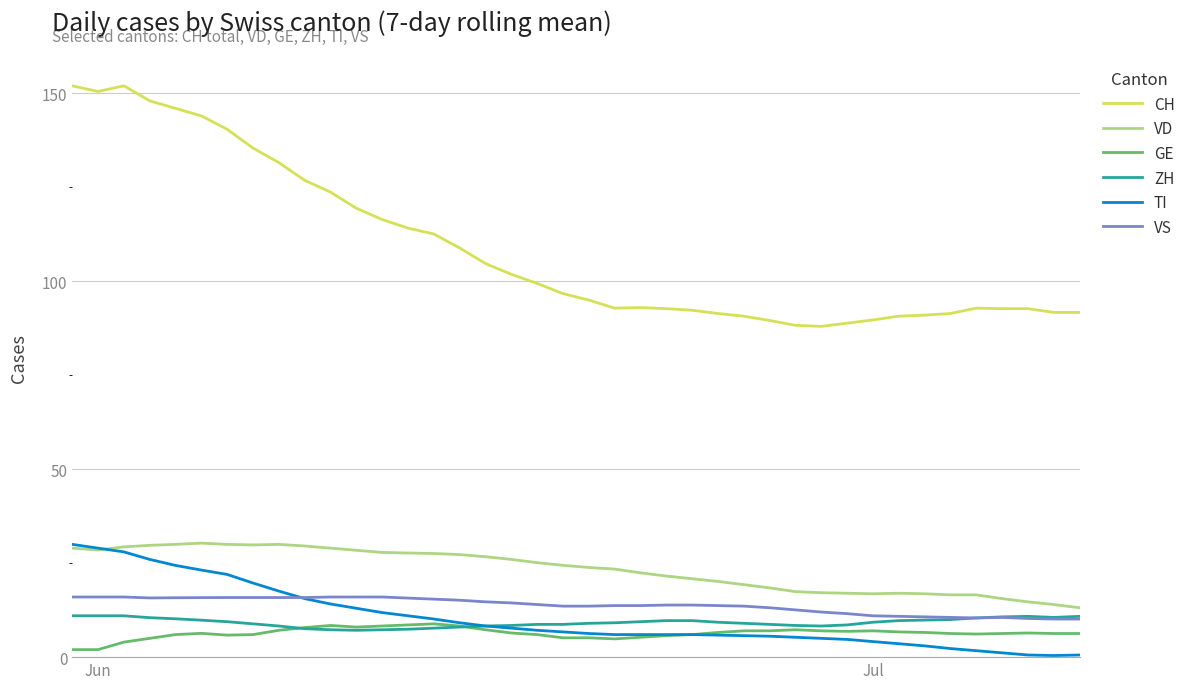

Which series has the largest total across all categories?

CH